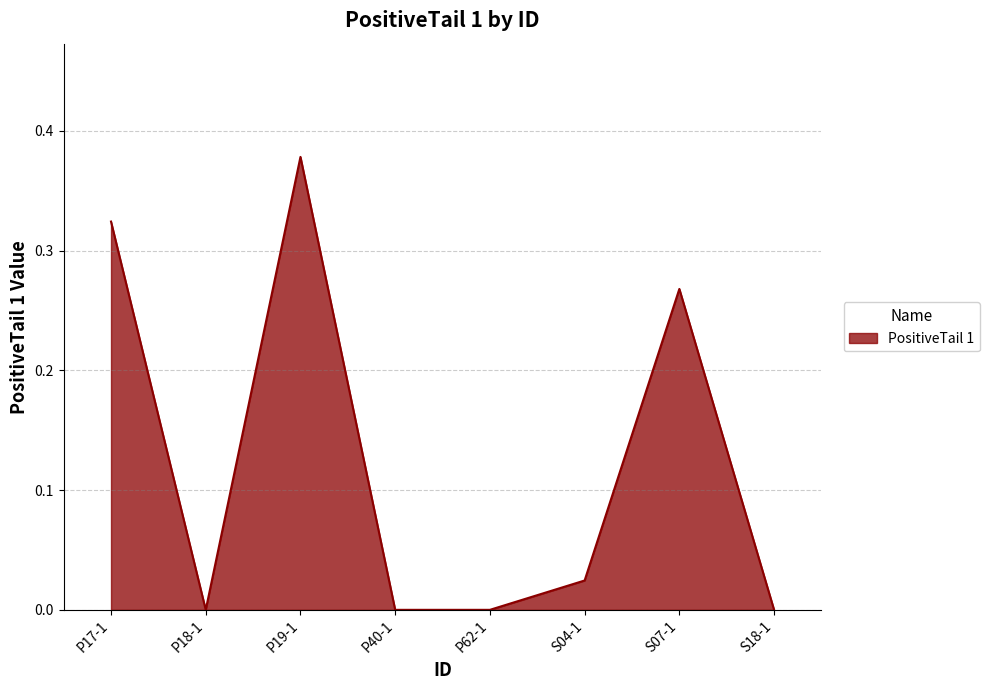

Is it true that the value at S07-1 is 0.4?

False